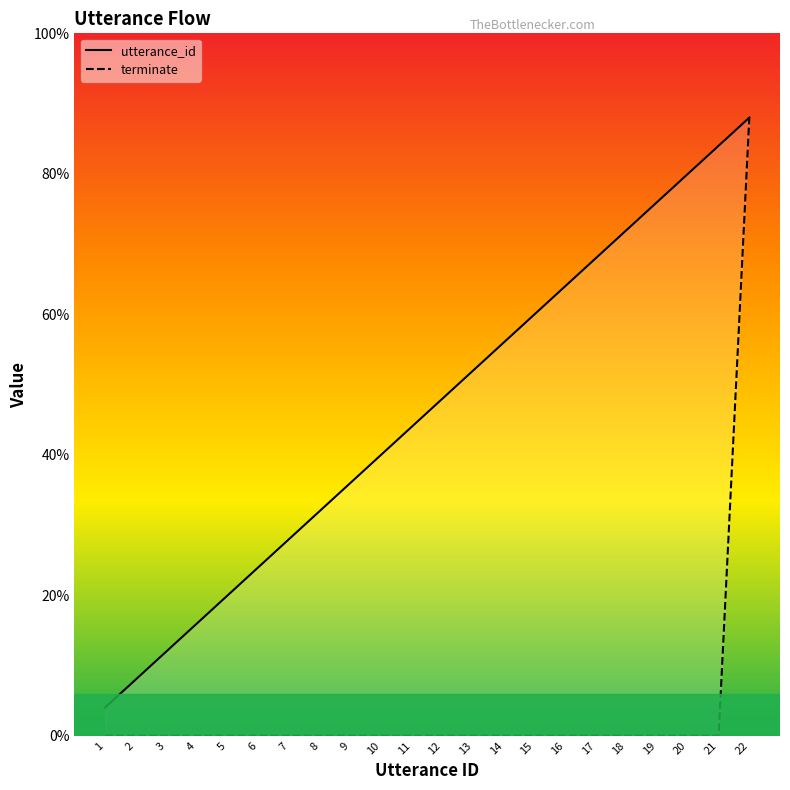

What is the greatest value displayed?

22